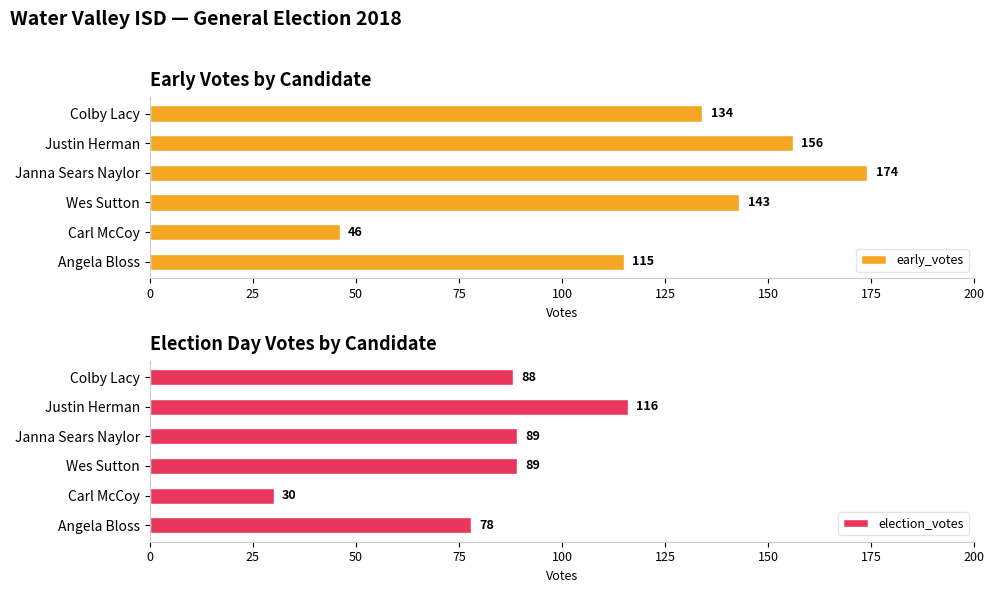

Rank the categories by early_votes value from lowest to highest.

Carl McCoy, Angela Bloss, Colby Lacy, Wes Sutton, Justin Herman, Janna Sears Naylor